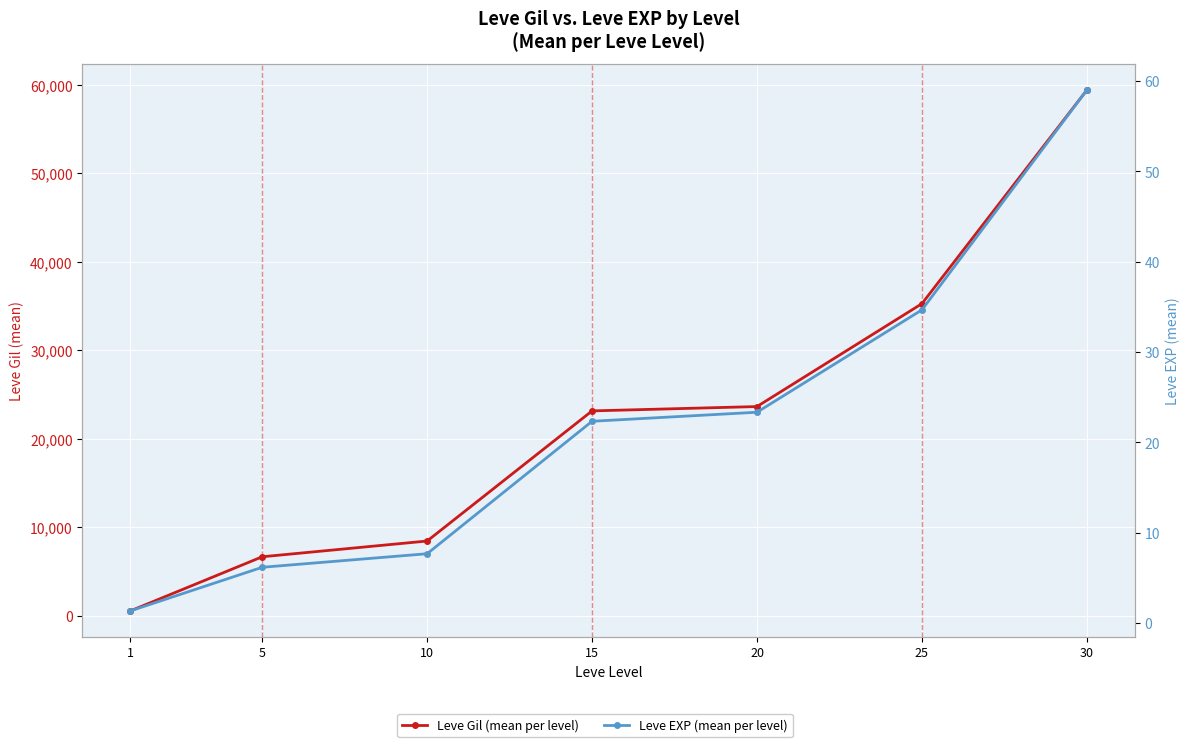

The value of Leve EXP at 15 is 8.8. True or false?

False